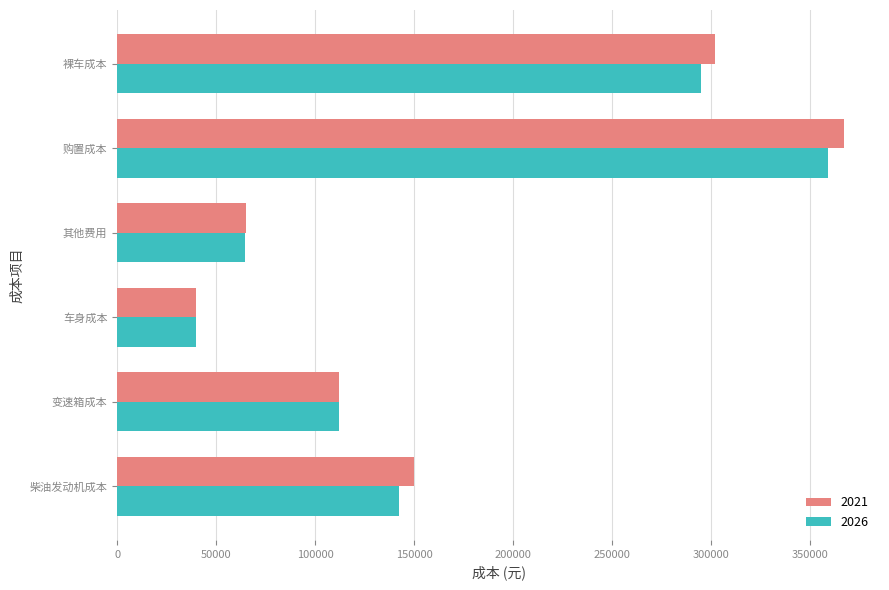

What is the spread (max minus min) of values at 柴油发动机成本?

7336.9